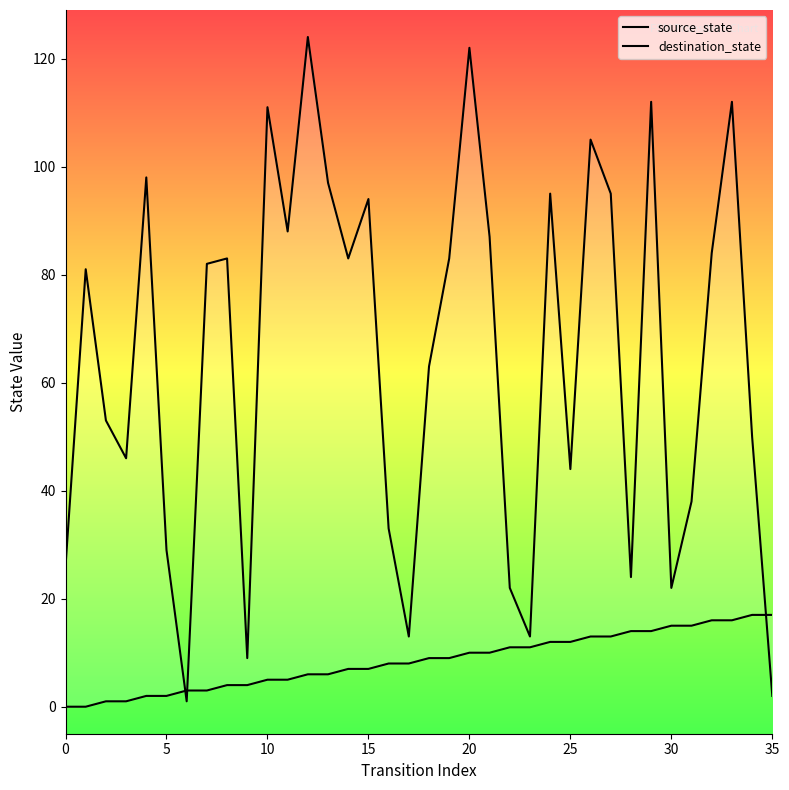

What is the difference between the maximum and minimum values in the destination_state series?

123